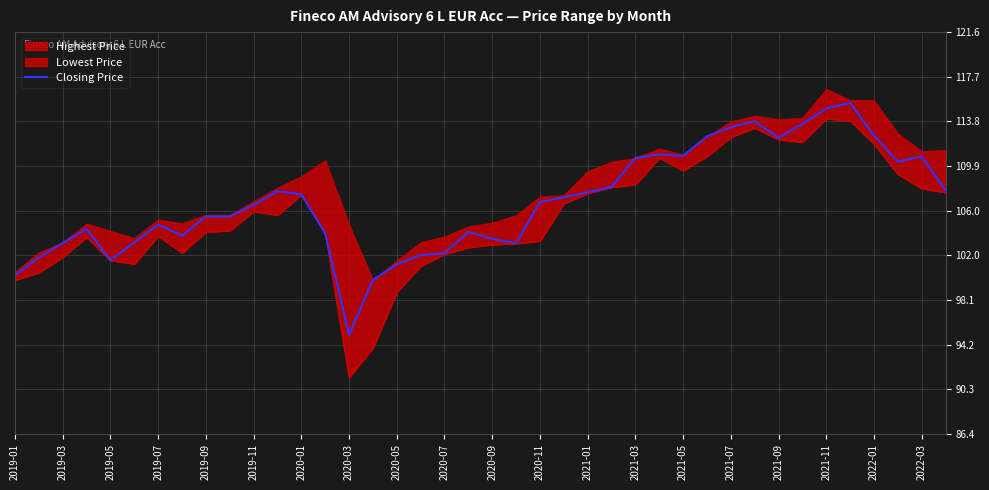

What is the minimum value shown in the chart?

95.1